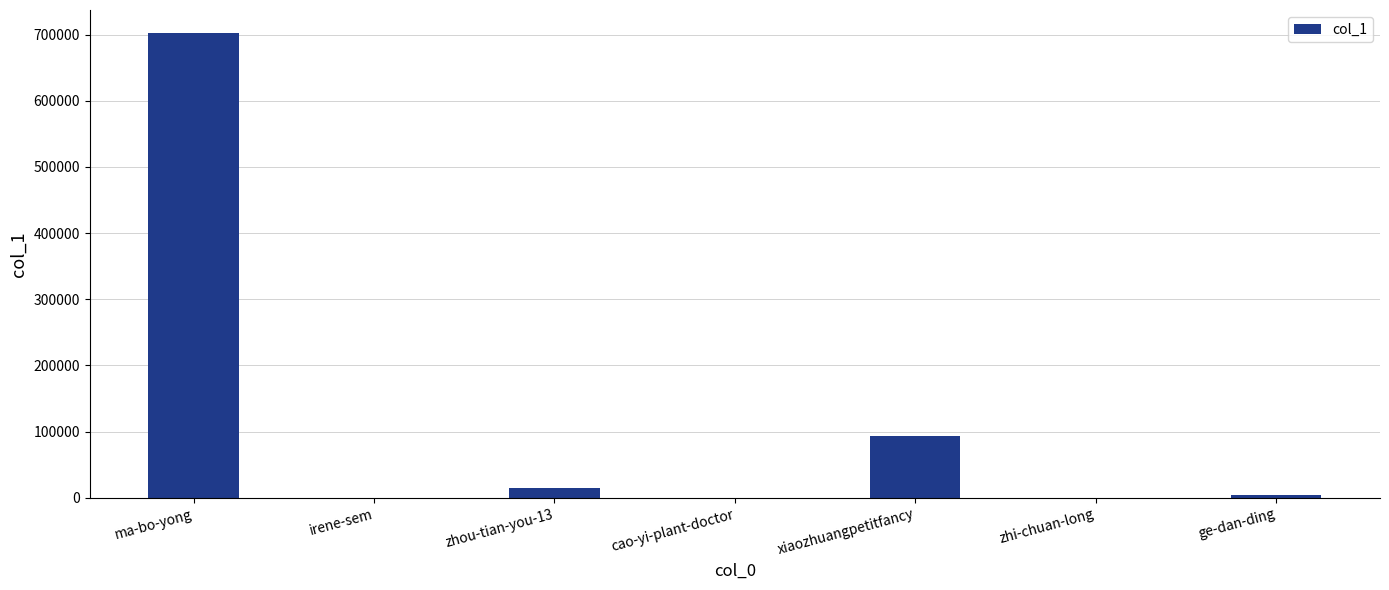

The value at xiaozhuangpetitfancy is 141697. True or false?

False